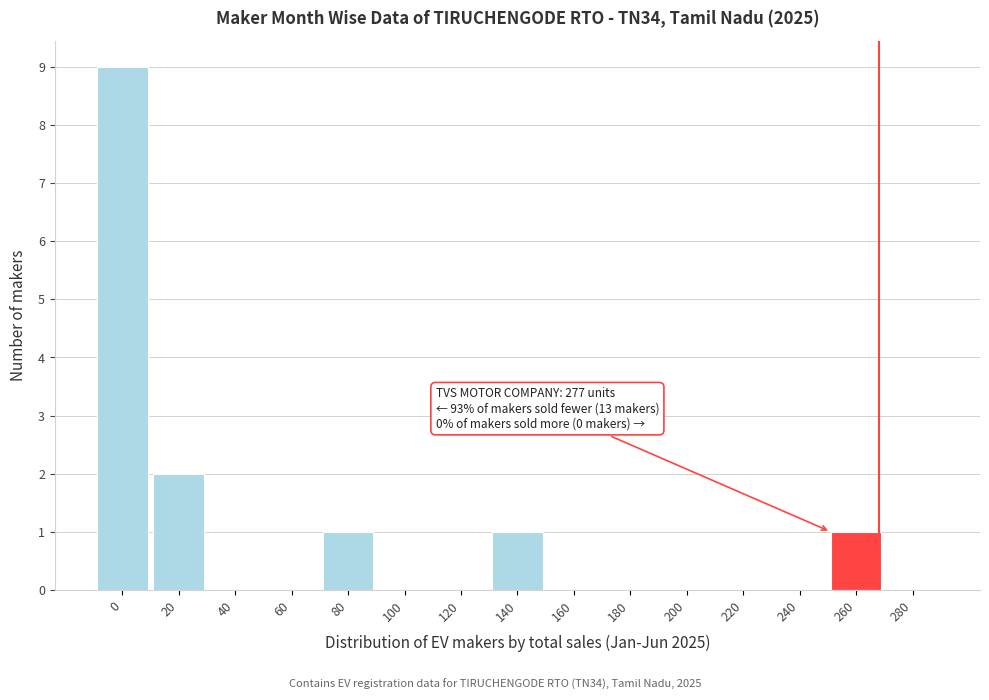

Reading right to left, list all the values displayed in this chart.

280=0	260=1	240=0	220=0	200=0	180=0	160=0	140=1	120=0	100=0	80=1	60=0	40=0	20=2	0=9